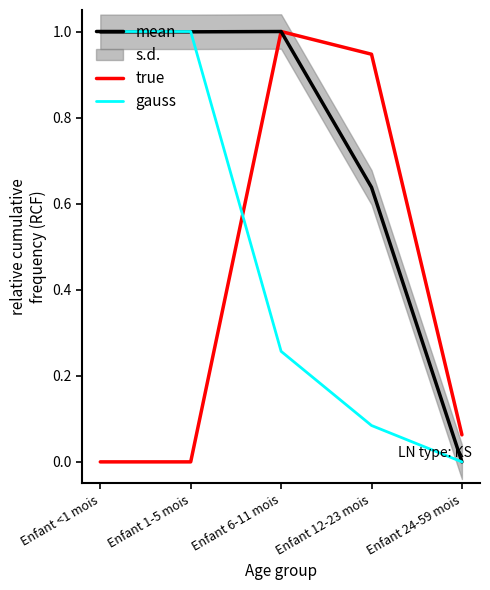

Which label corresponds to the largest value in the chart?

Enfant 6-11 mois